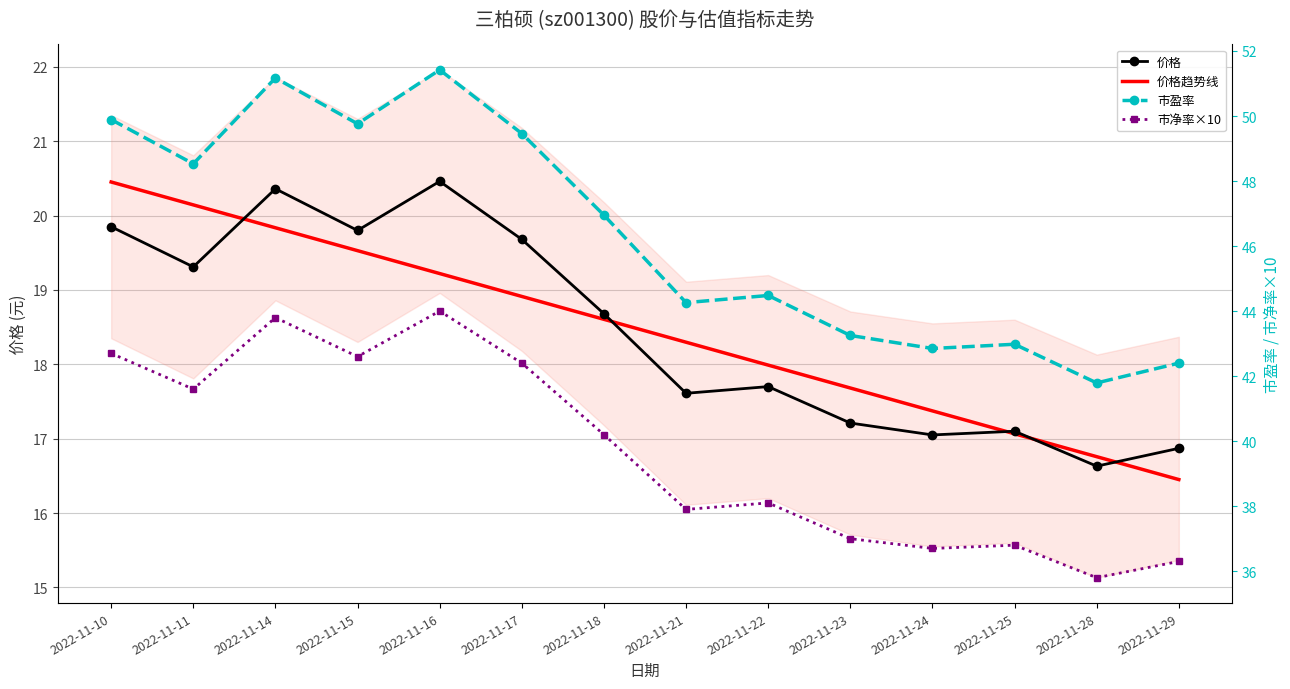

Is it true that 价格趋势线 equals 17.1 at 2022-11-25?

True